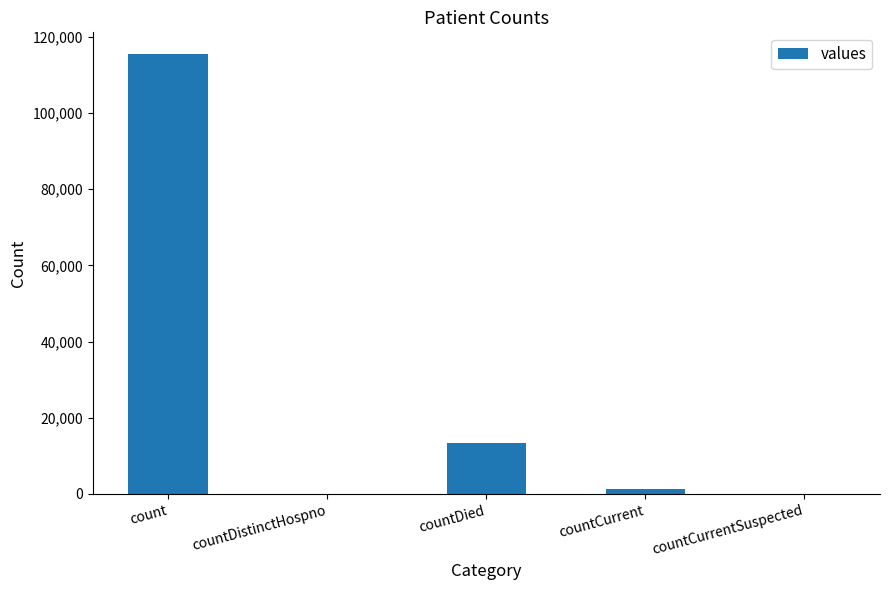

Between countCurrentSuspected and countCurrent, which is larger?

countCurrent